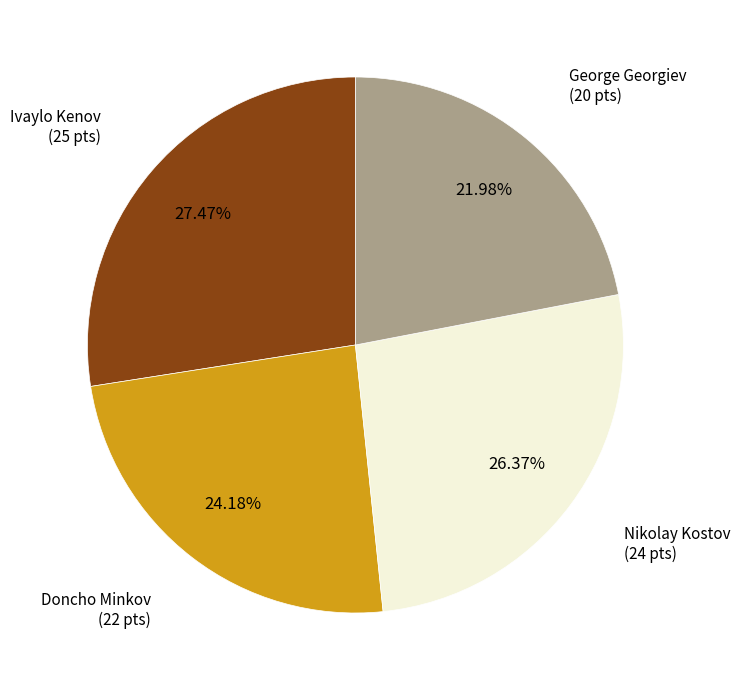

To the nearest percent, what is the average slice percentage?

25%